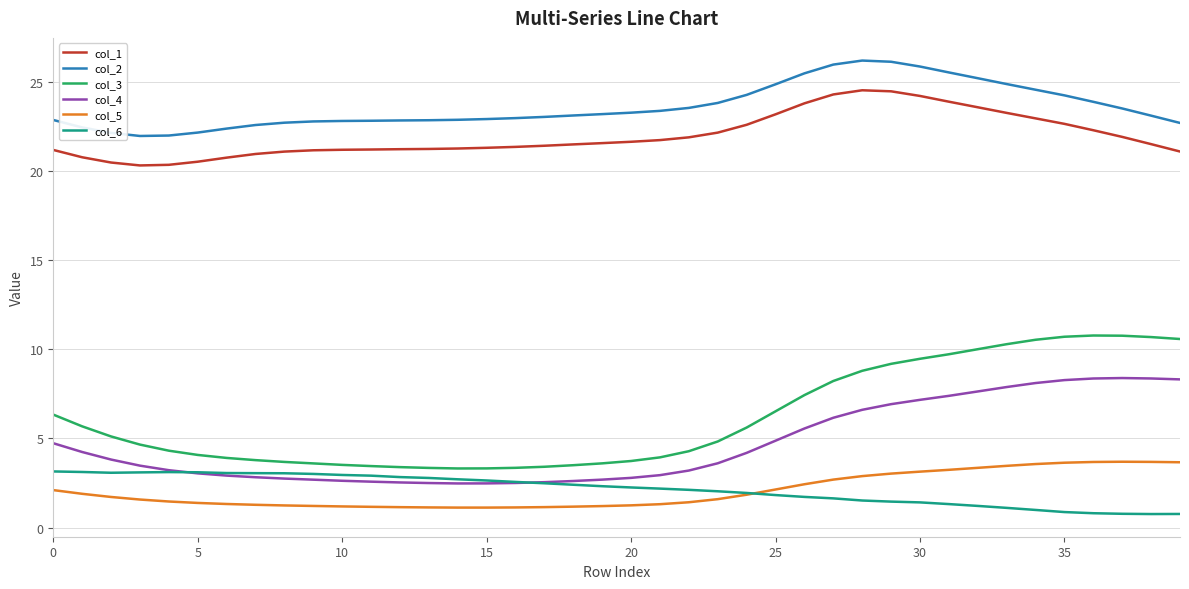

Which series has the largest total across all categories?

col_2